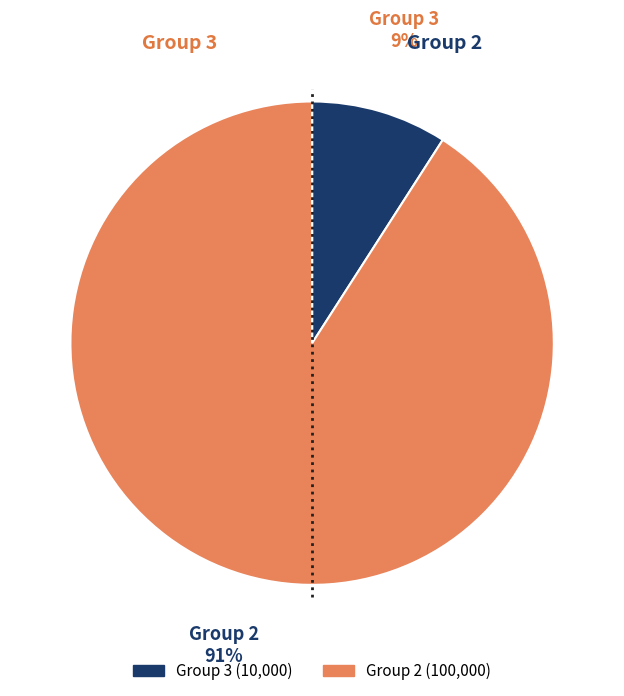

To the nearest percent, what is the difference between the largest and smallest slice percentages?

82%